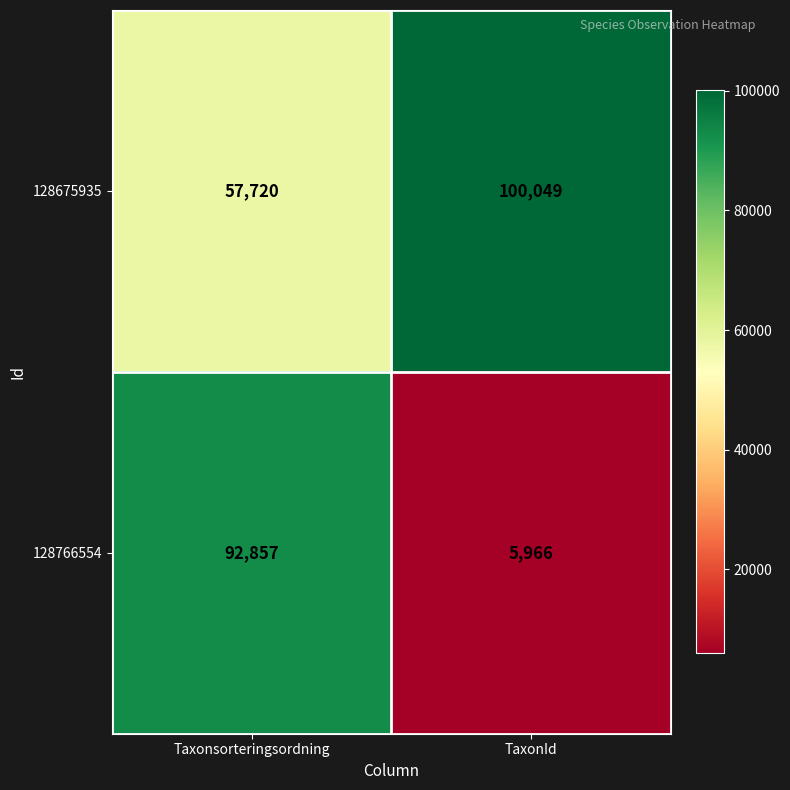

Which series has the largest total across all categories?

128675935